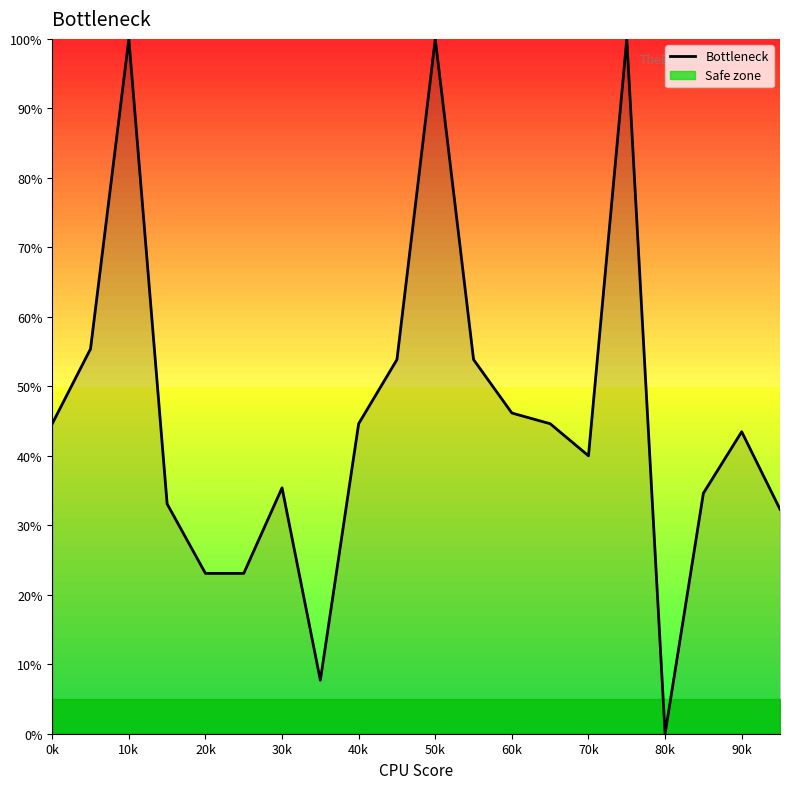

How many data points are above 44?

10